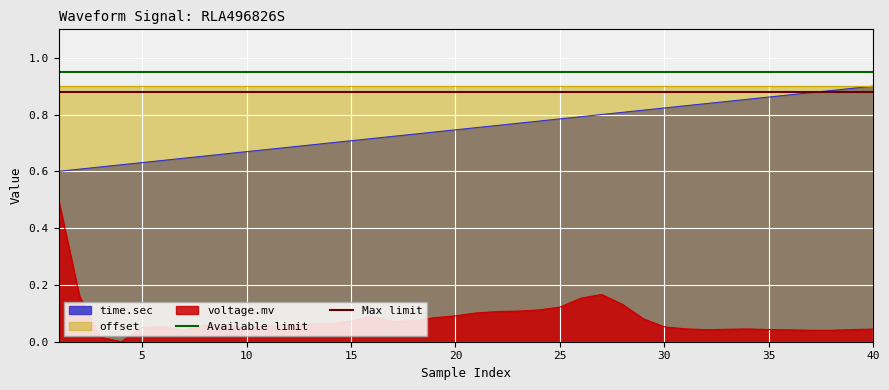

True or false: voltage.mv has a value of 0.1 at 10.

False